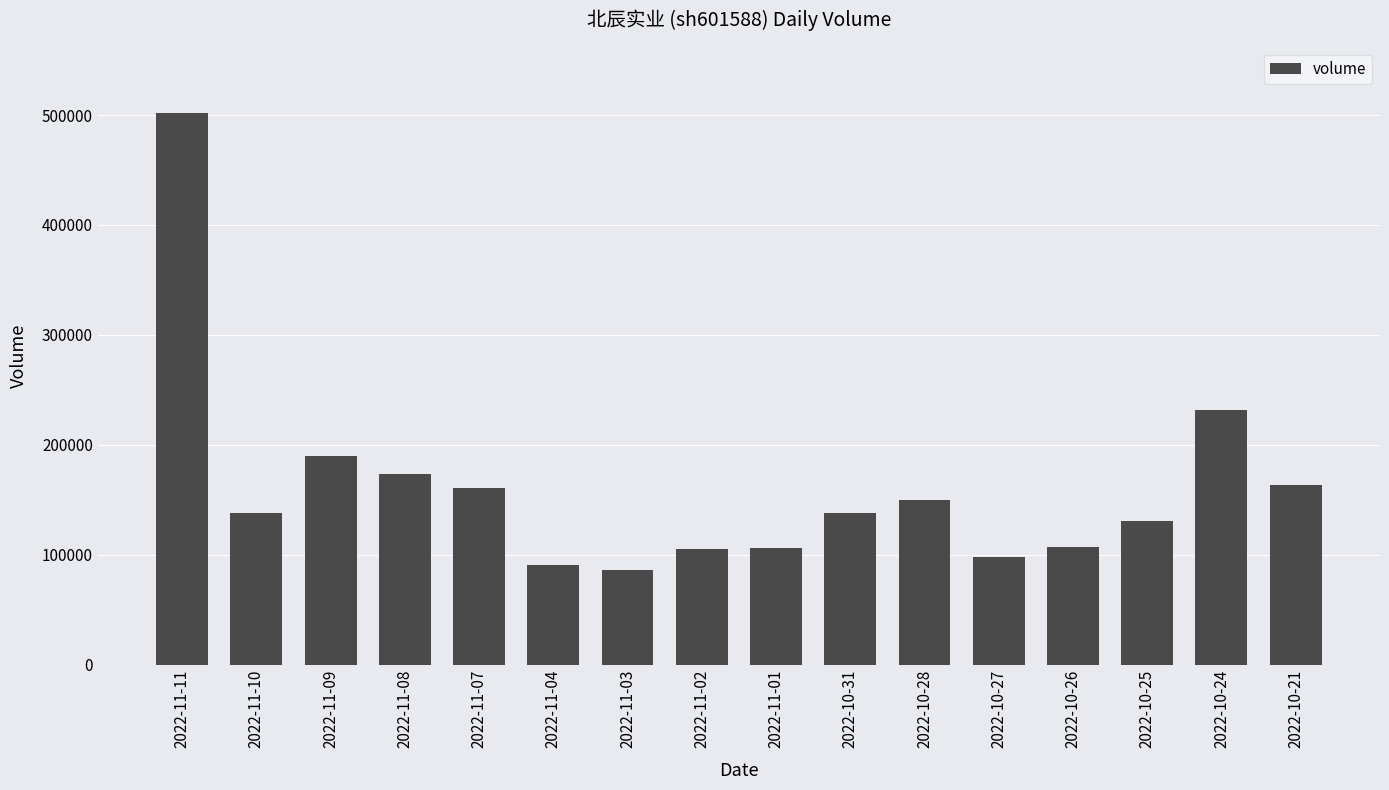

How many data points does each series have?

16